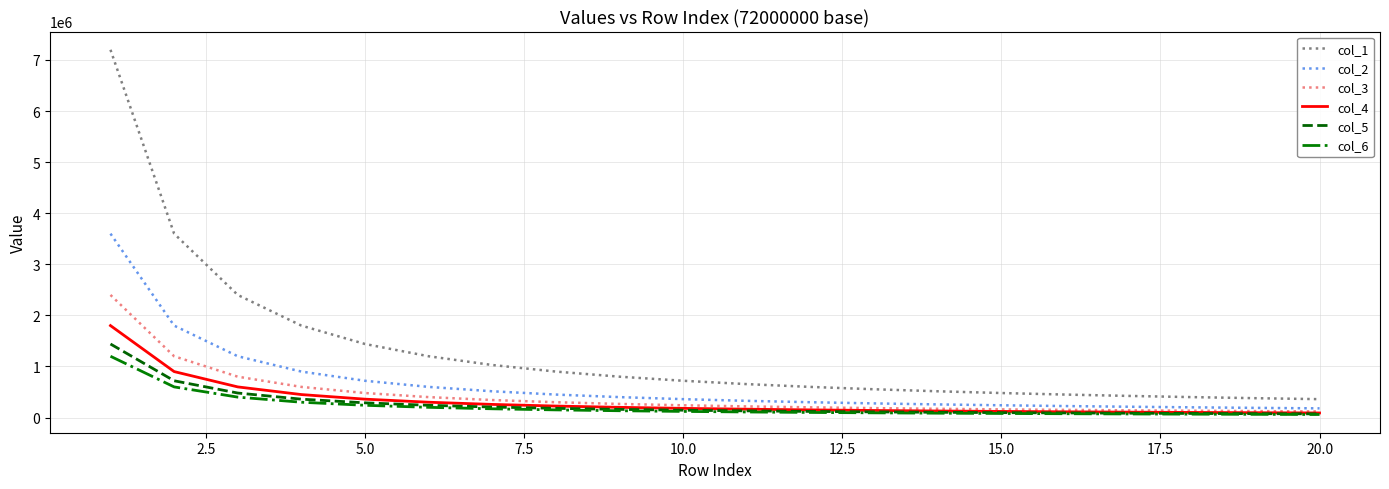

How many lines are shown in the chart?

6